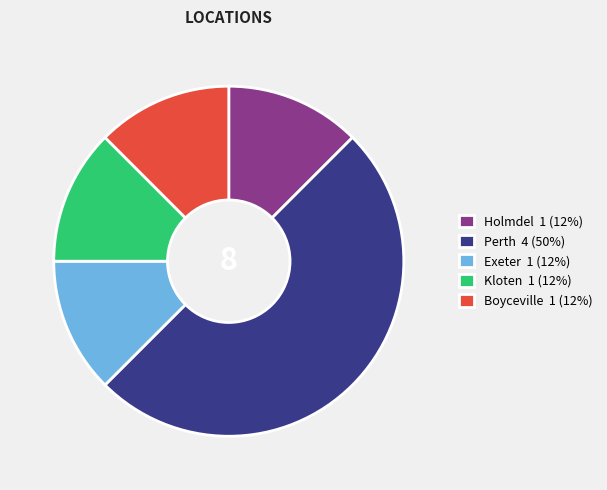

Is it true that Kloten is 12% of the pie?

True